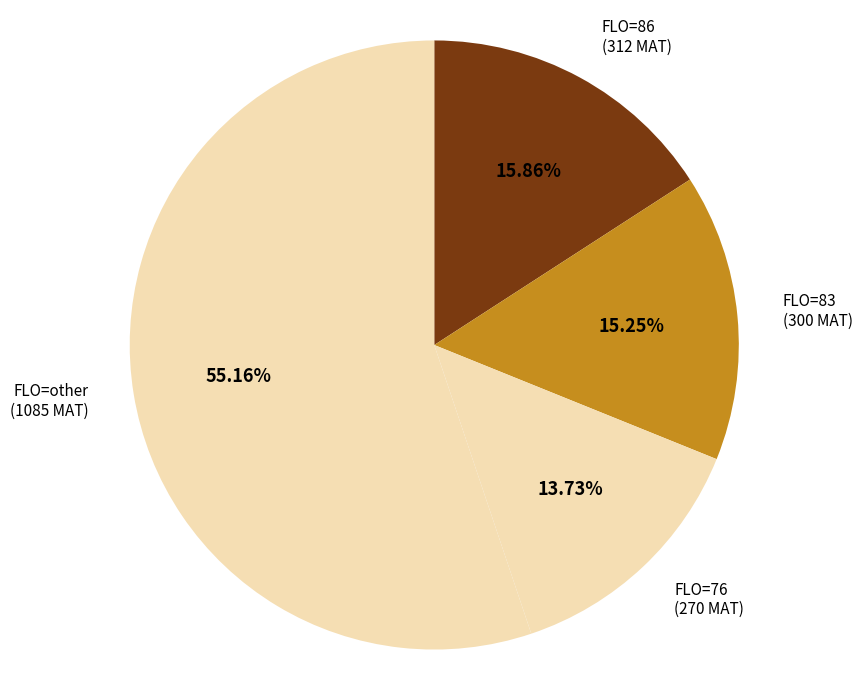

Does FLO=other (1085 MAT) represent more than half of the total?

Yes